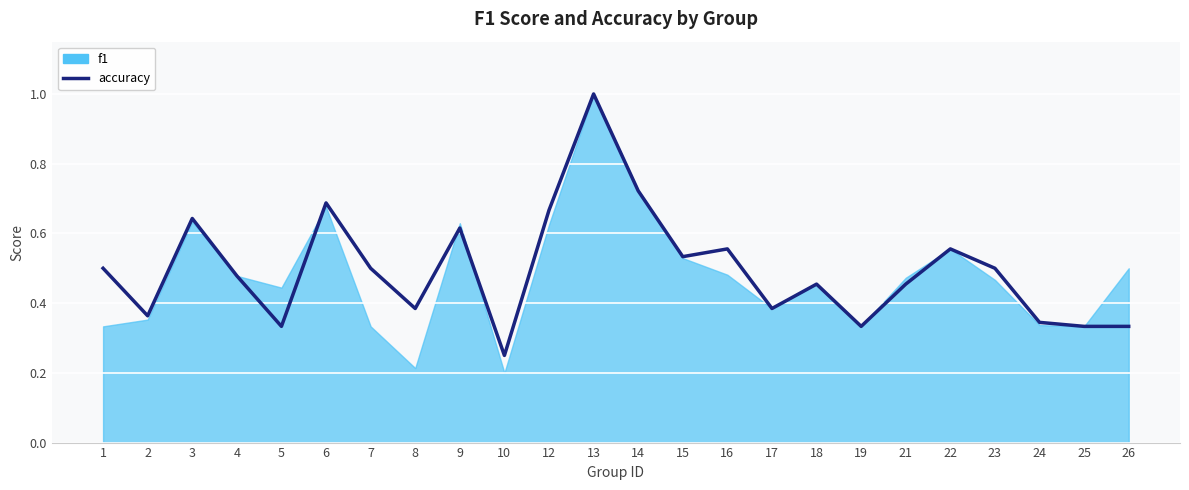

What is the greatest value displayed?

1.0